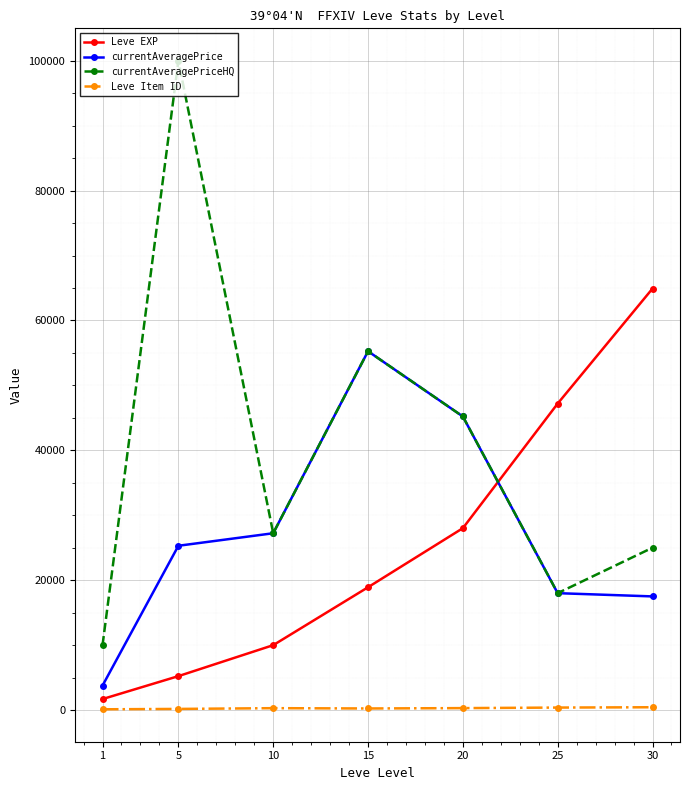

What is the difference between the currentAveragePrice values at 5 and 30?

7800